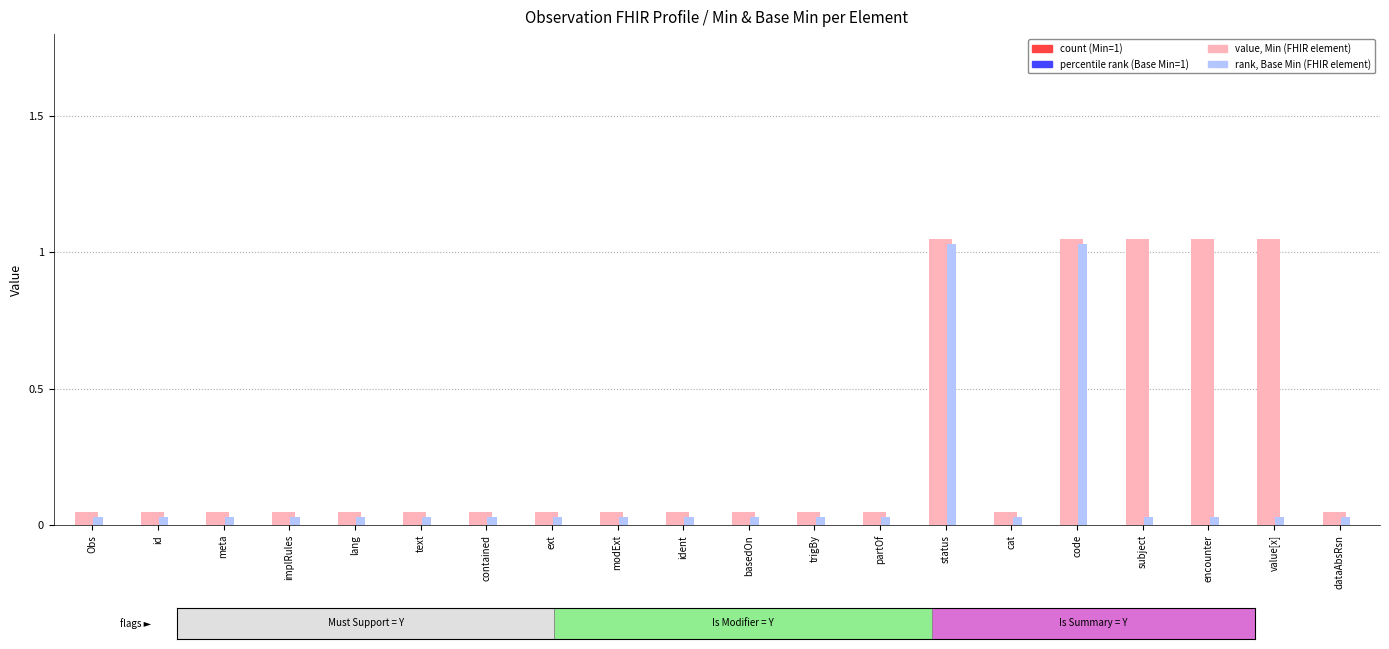

How many bars are there in total?

40